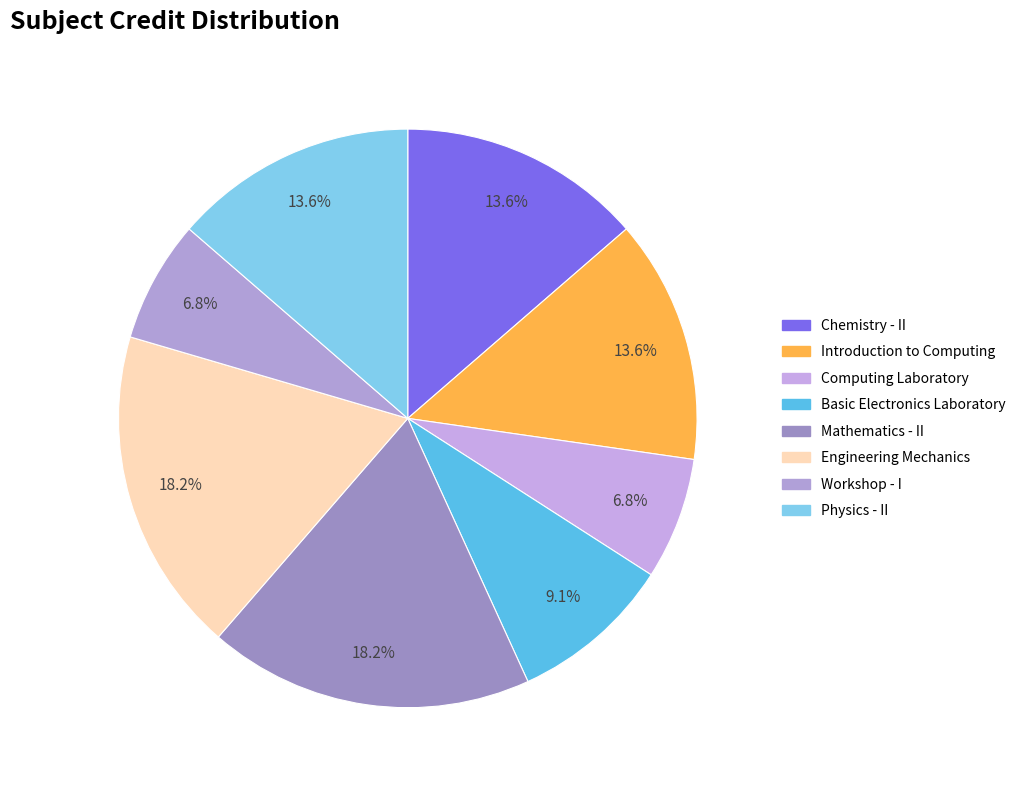

What is the smallest slice in the pie chart?

Computing Laboratory